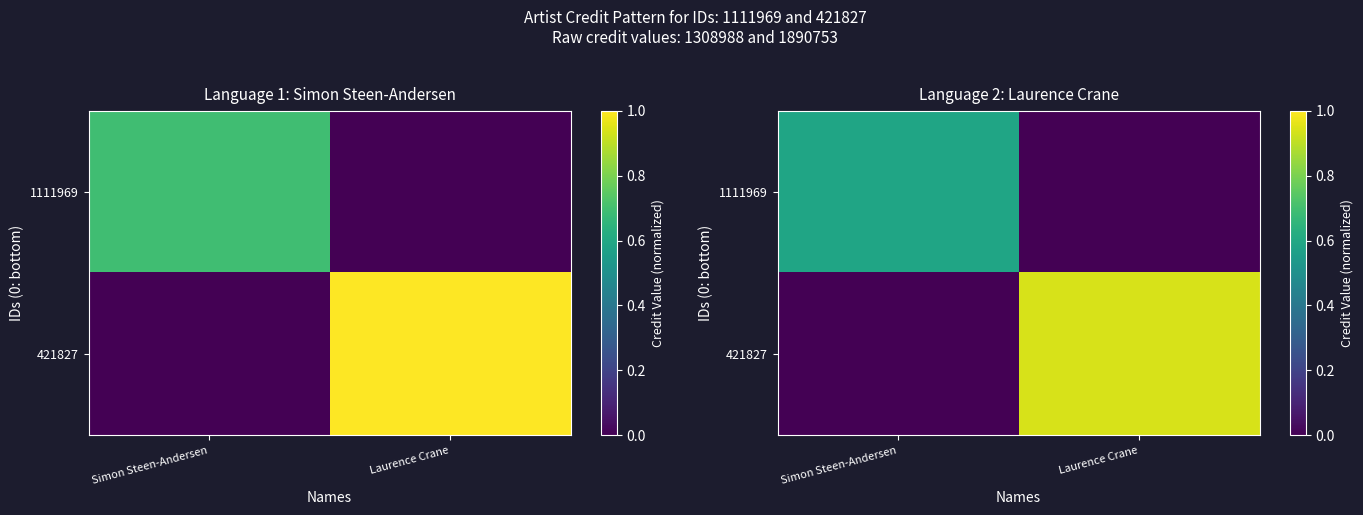

Is it true that 421827 equals 0.5 at Simon Steen-Andersen?

False